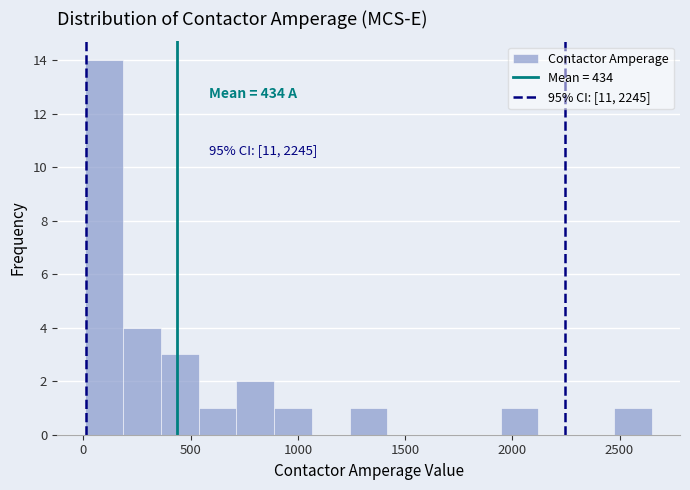

Around what value on the x-axis is the tallest bar? Give the approximate position of its centre, as read against the axis.

100